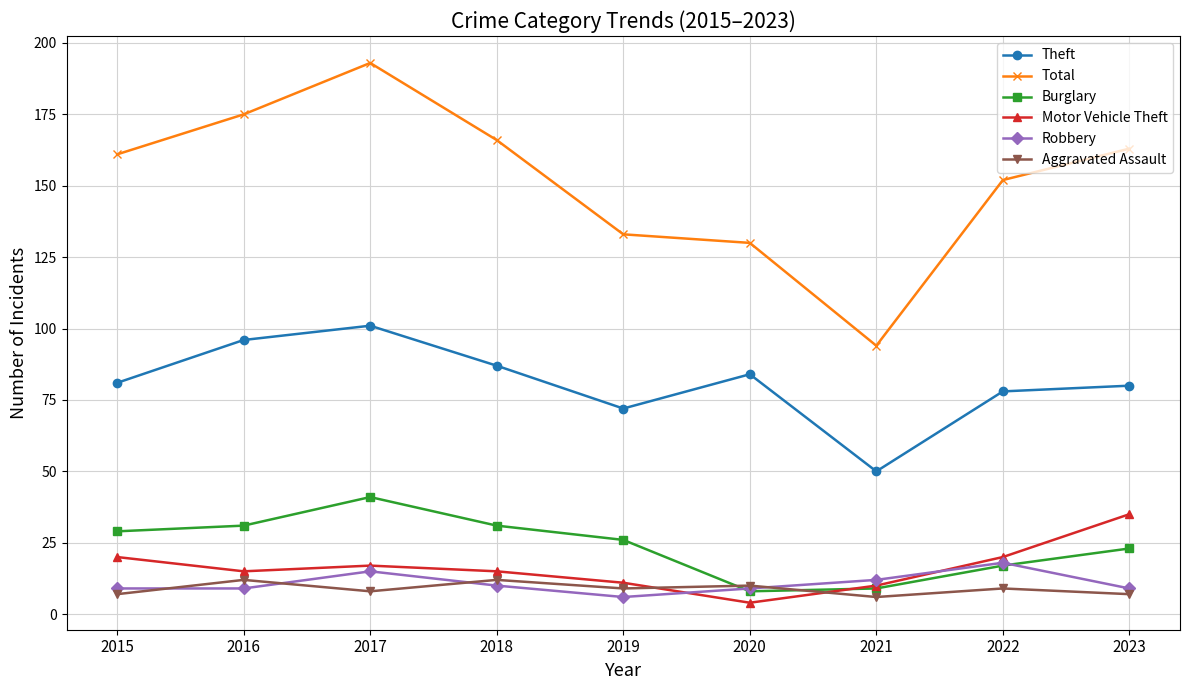

What is the difference between the maximum and minimum values in the Burglary series?

33